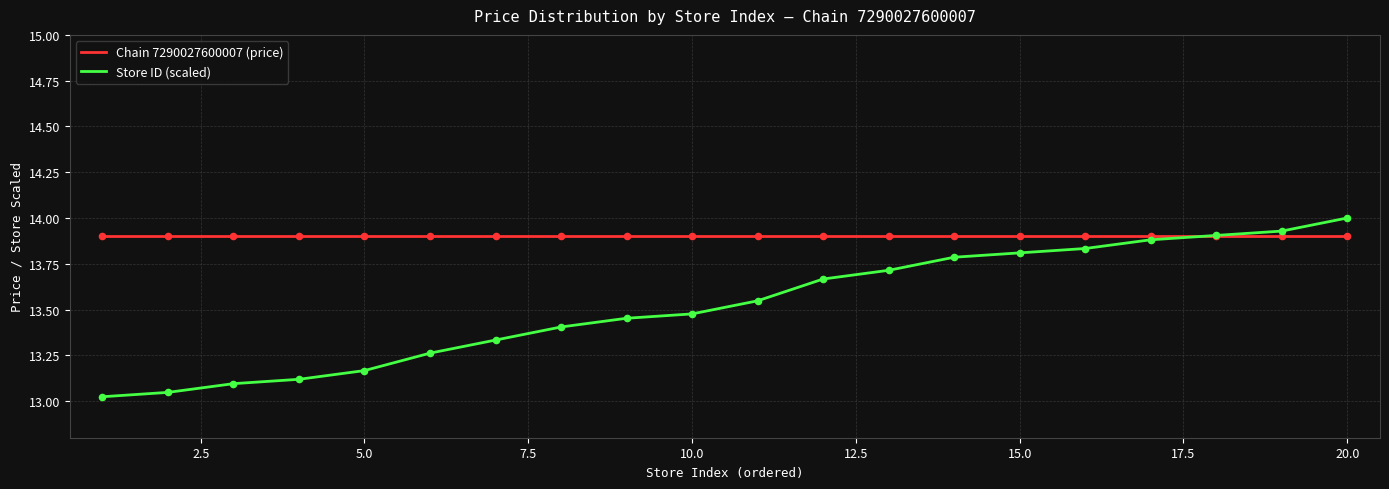

Which series has the largest total across all categories?

Chain 7290027600007 (price)